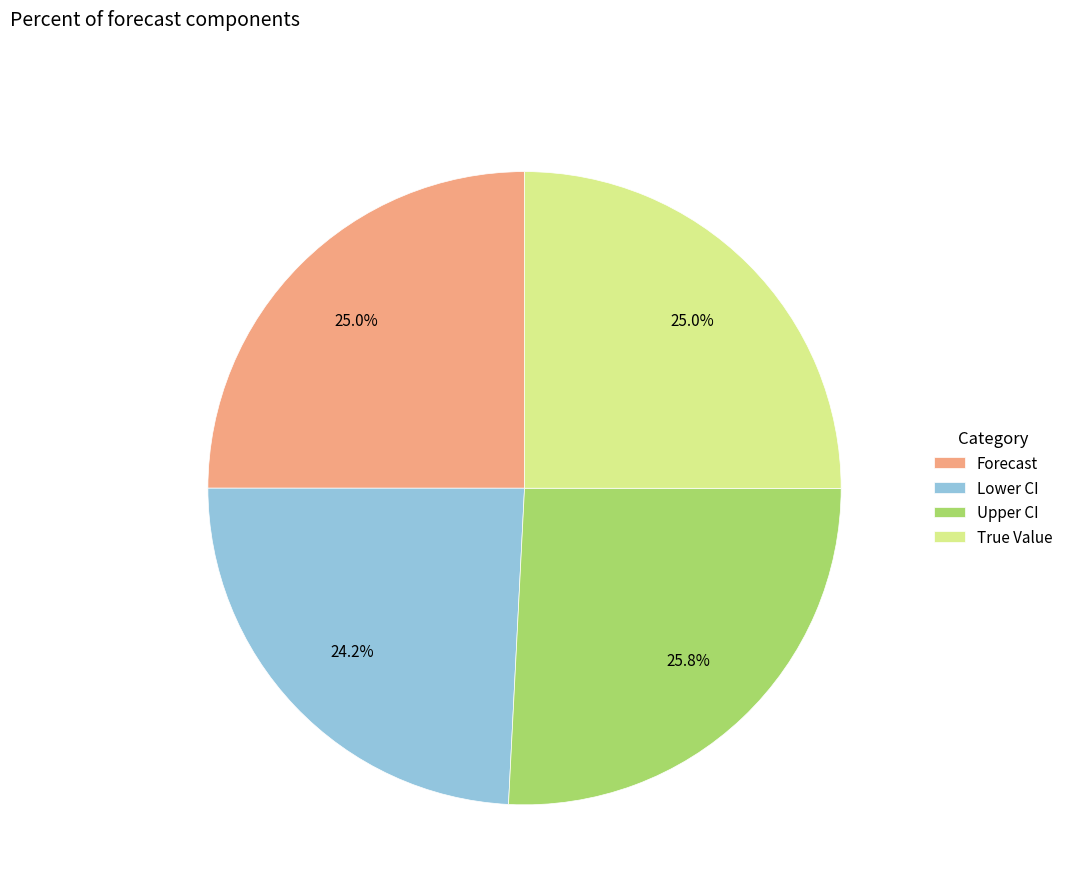

How many slices are in this pie chart?

4